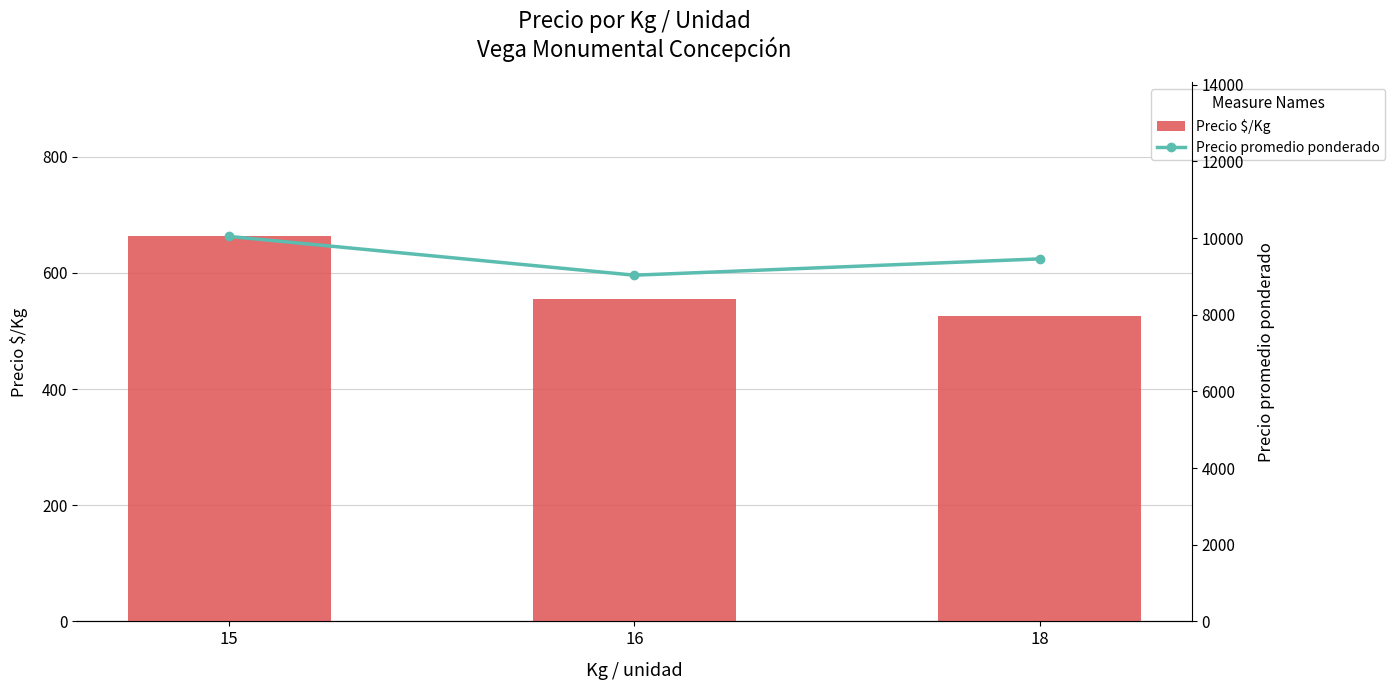

What is the difference between the highest and lowest values at 16?

8476.7